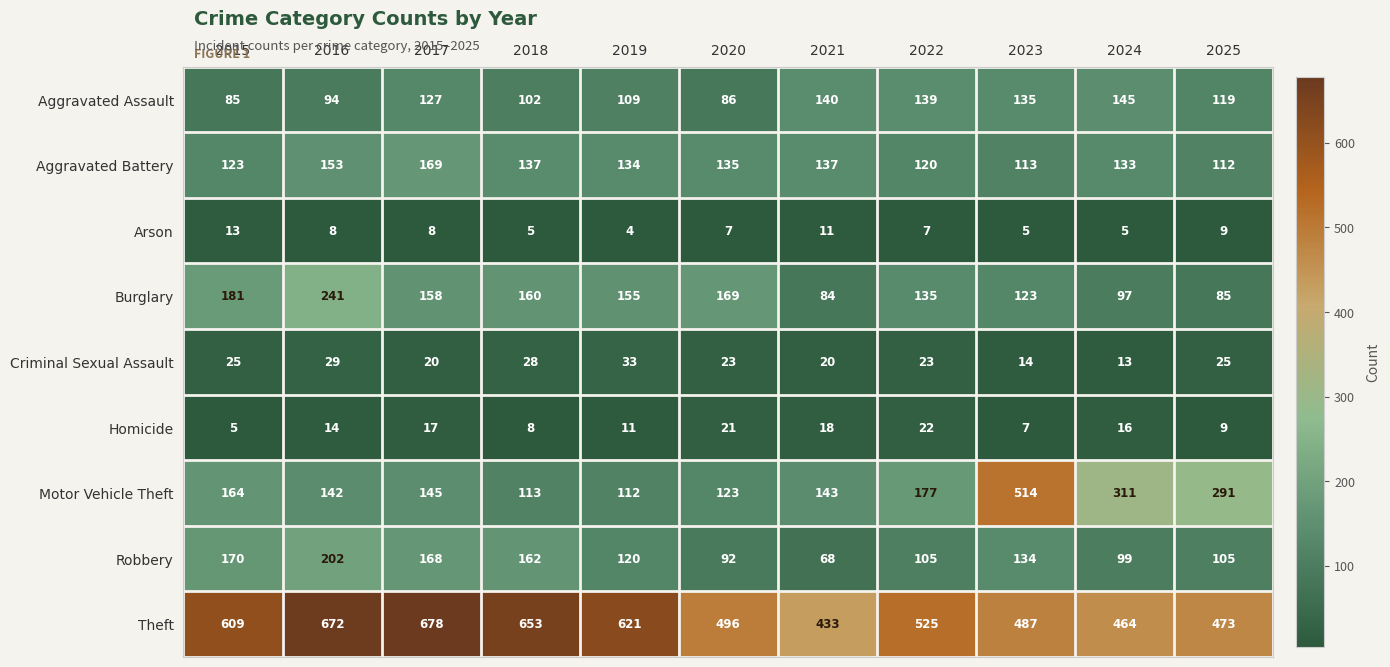

What is the approximate value of Arson at 2015?

13